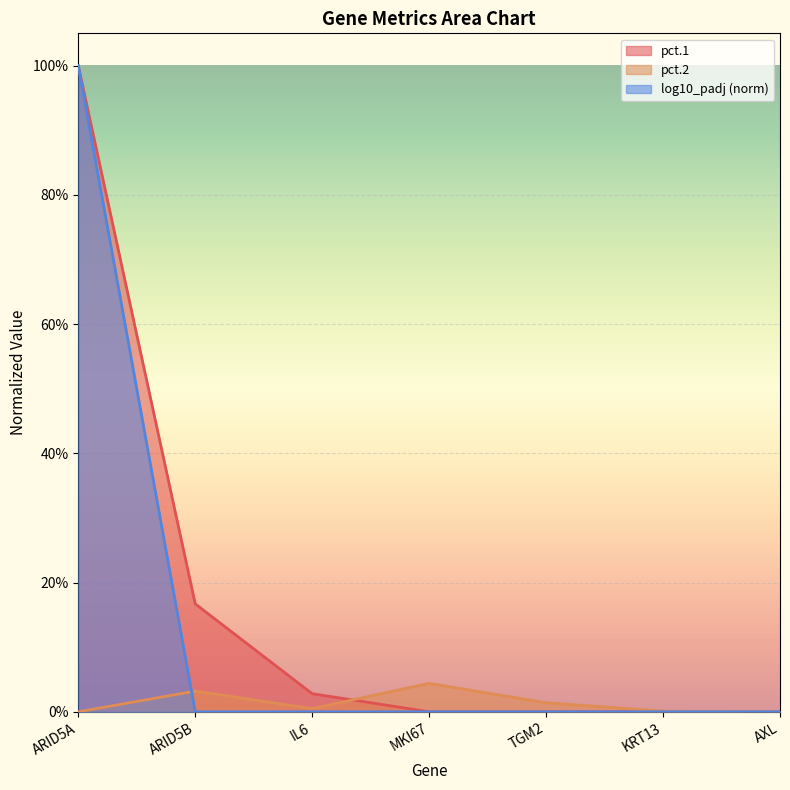

At which category is the sum across all series the highest?

ARID5A